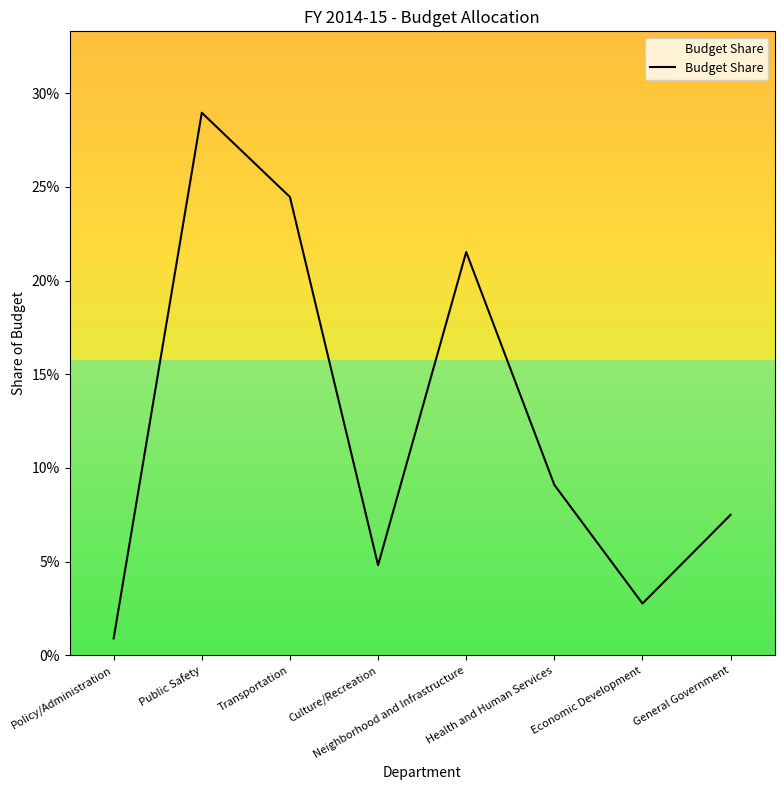

What value does the data have at Neighborhood and Infrastructure?

0.2